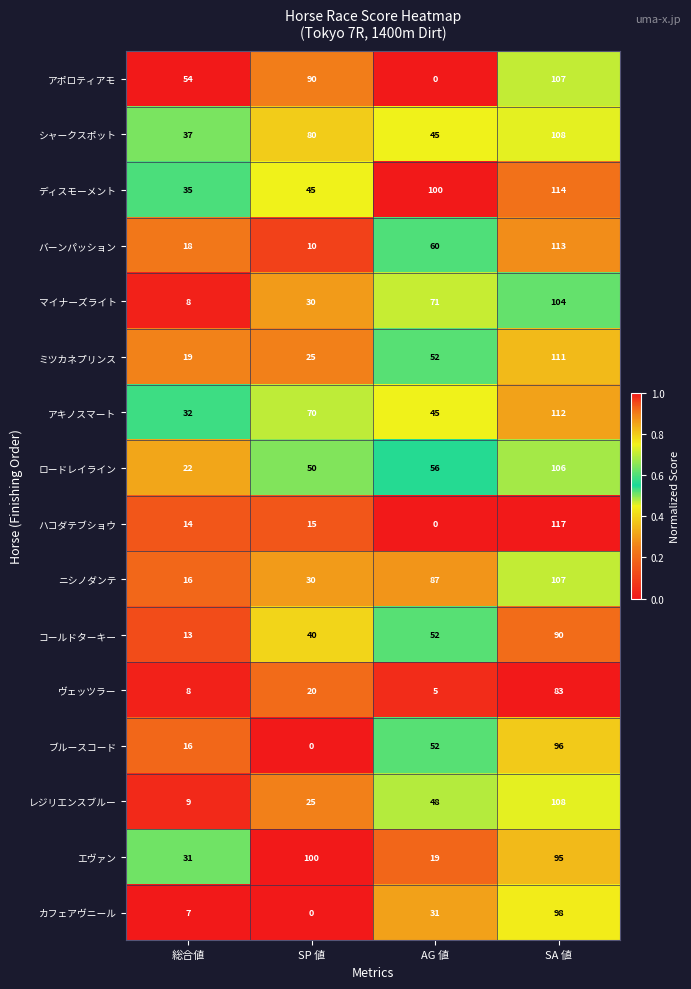

List the labels in order of ヴェッツラー value, smallest first.

AG 値, 総合値, SP 値, SA 値